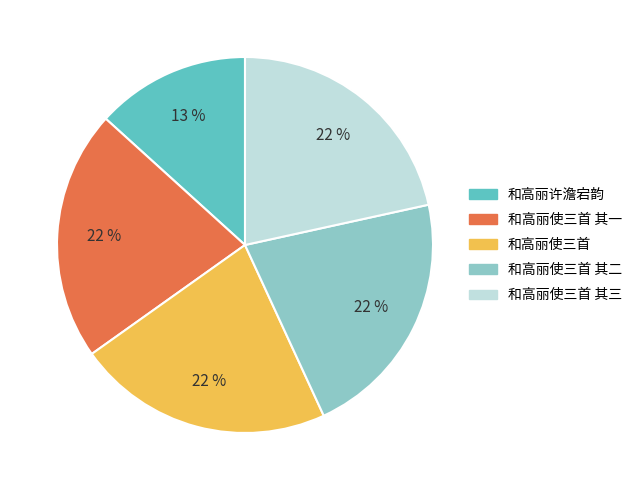

To the nearest percent, what is the average slice percentage?

20%